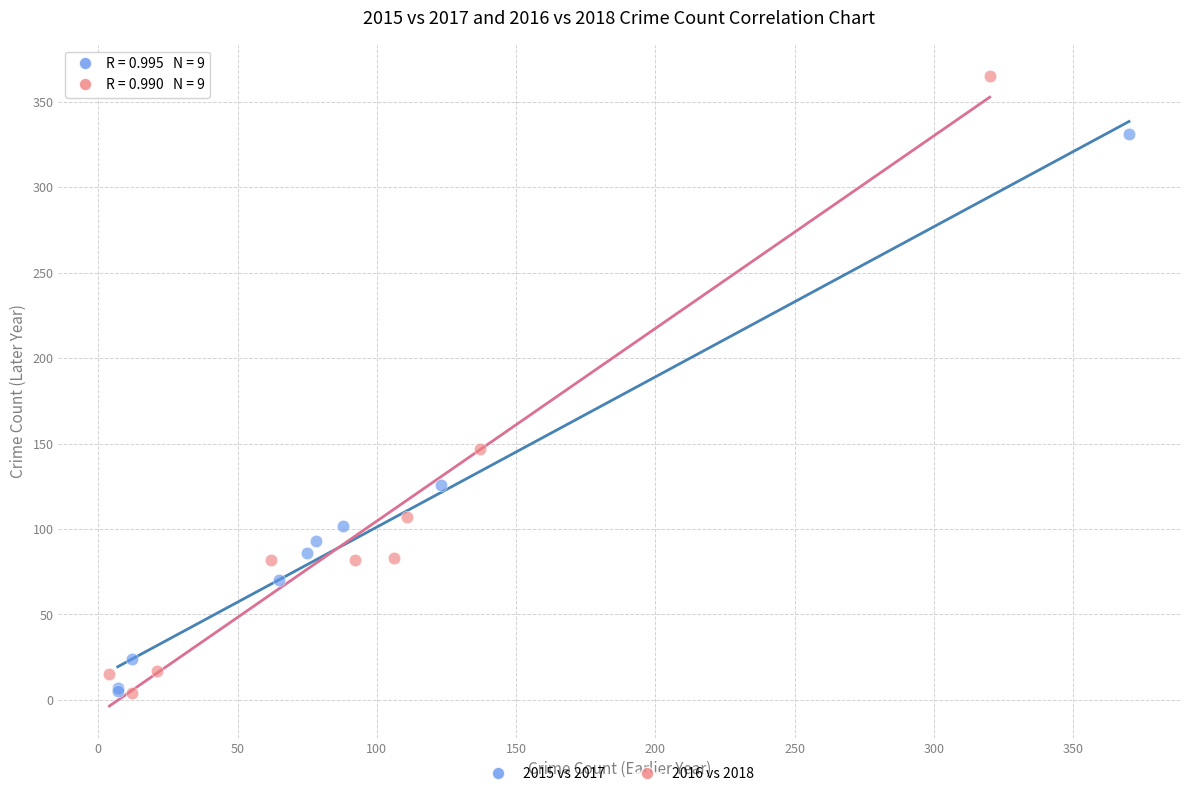

Which series has the widest spread of Y values?

2016 vs 2018